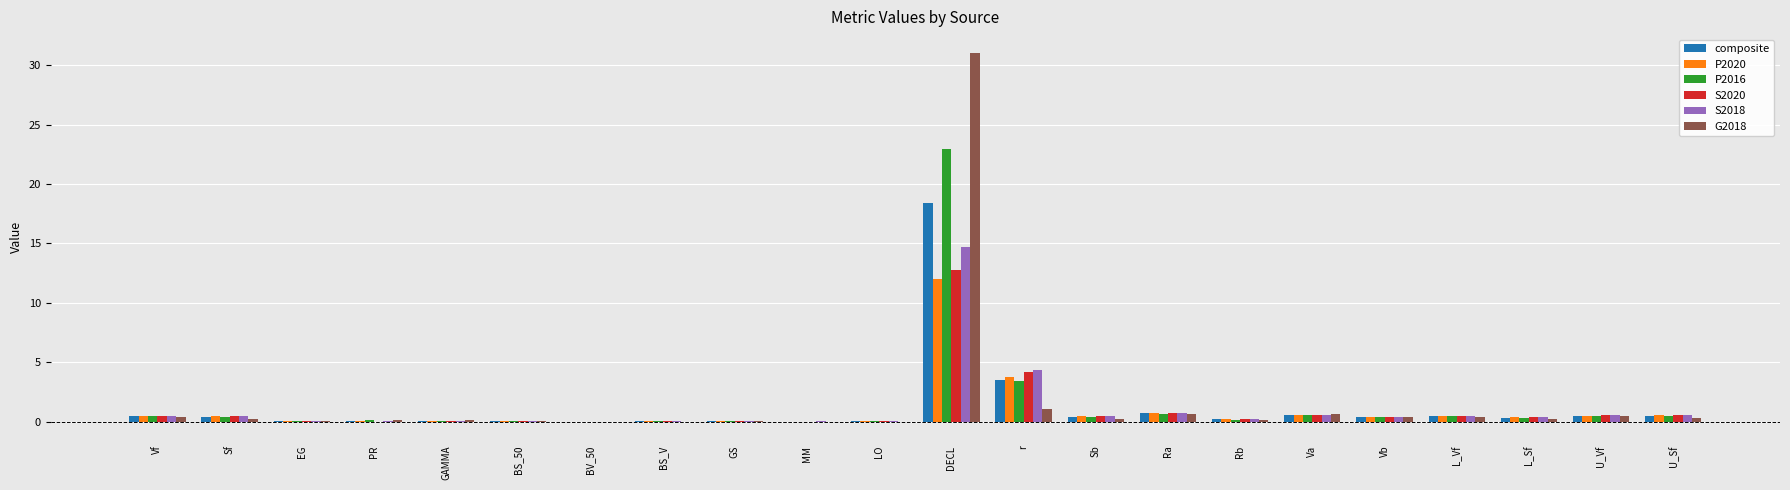

What is the total value across all series at BV_50?

0.1